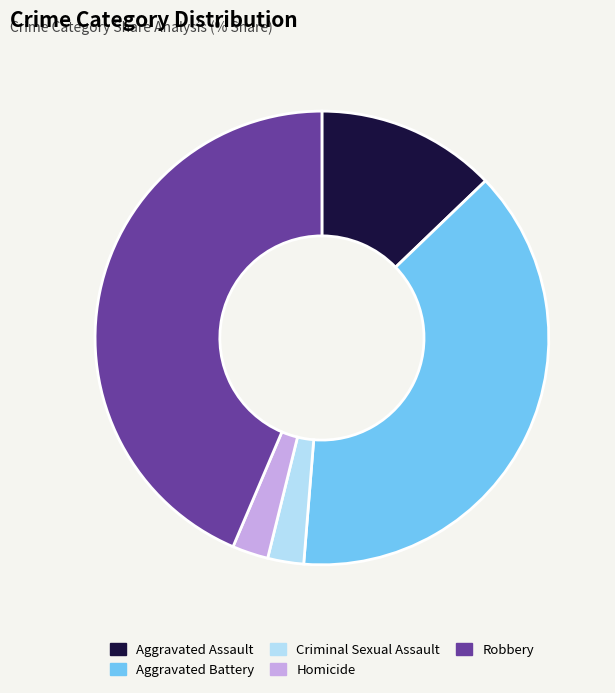

Do Robbery and Aggravated Battery together represent more than half of the pie?

Yes